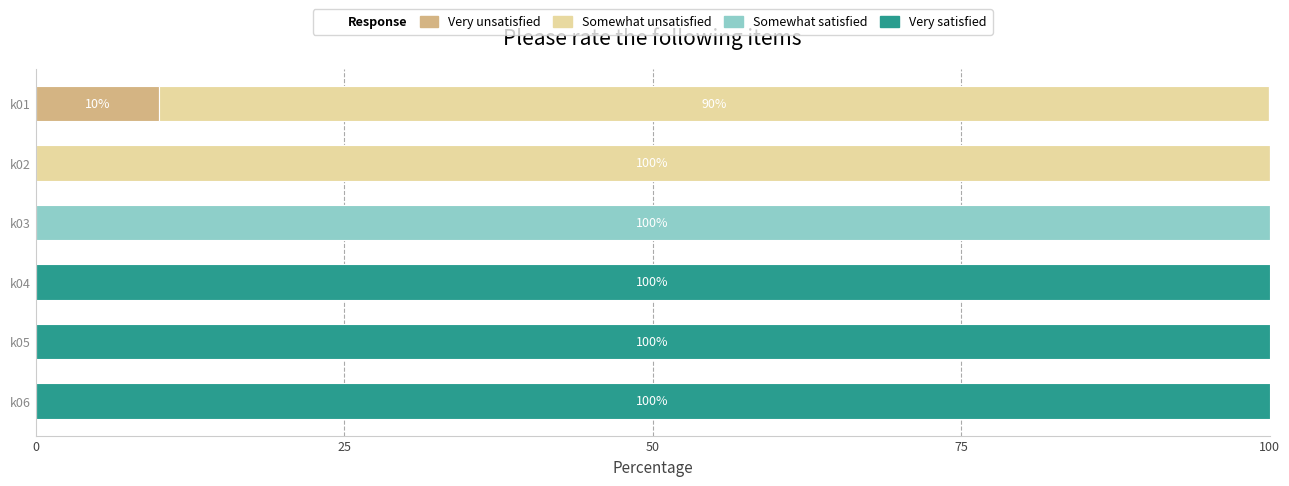

The Very unsatisfied series shows 0.0 at k02. True or false?

True